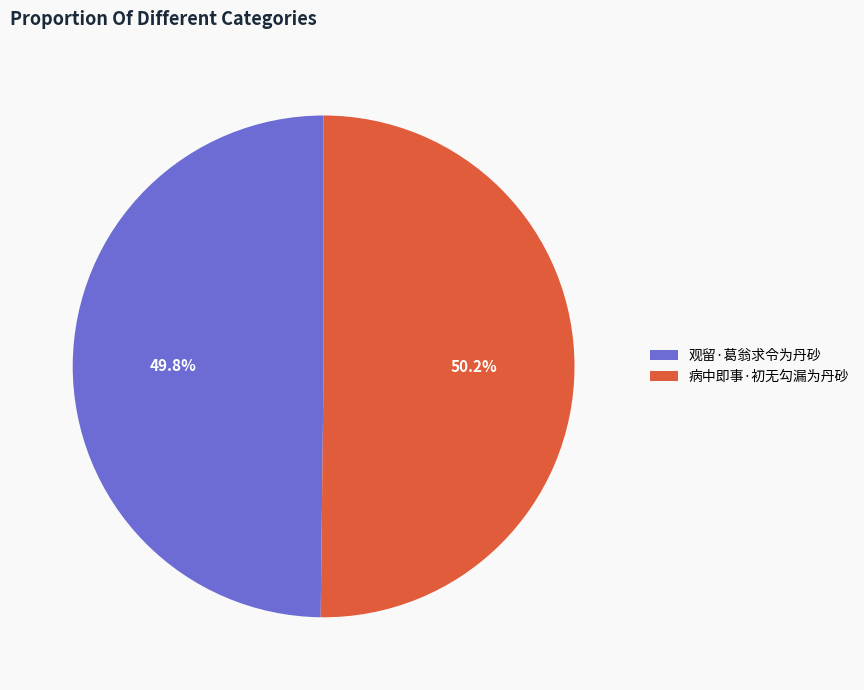

What is the ratio of the value at 病中即事·初无勾漏为丹砂 to the value at 观留·葛翁求令为丹砂?

1.0